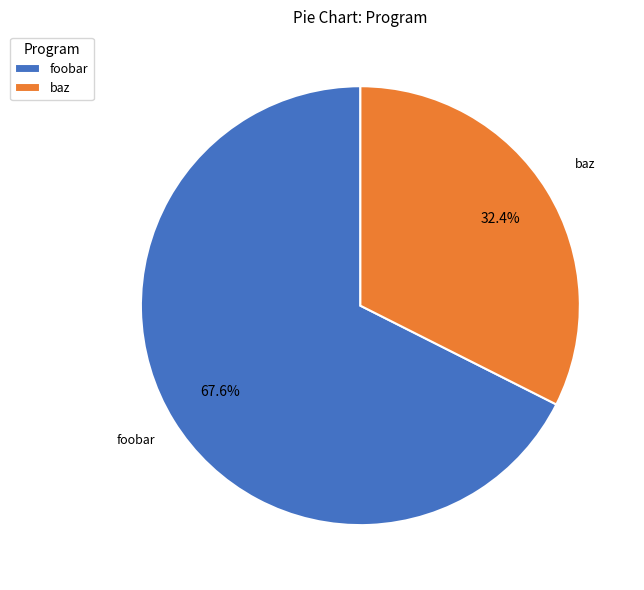

What is the majority slice?

foobar